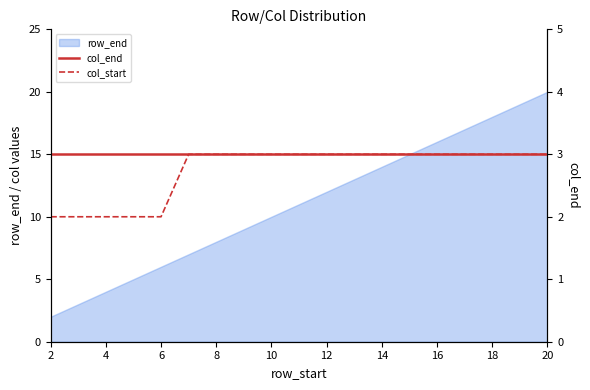

The value of row_end at 14 is 9. True or false?

False